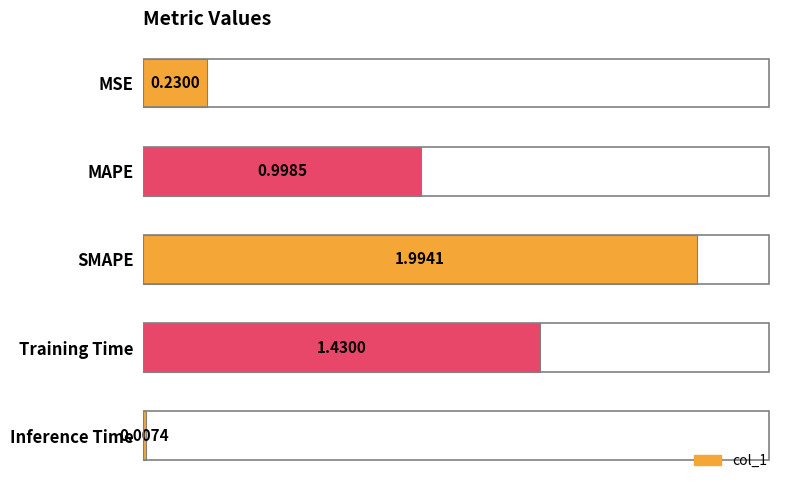

What is the average value?

0.9